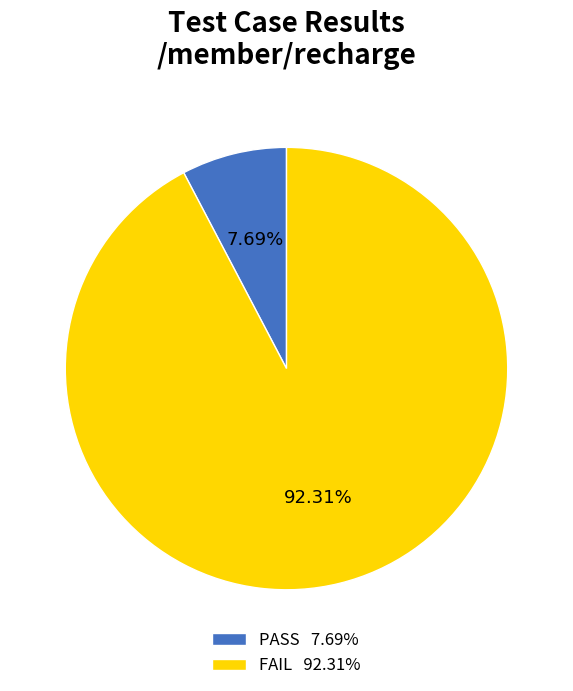

To the nearest percent, what portion does FAIL represent?

92%